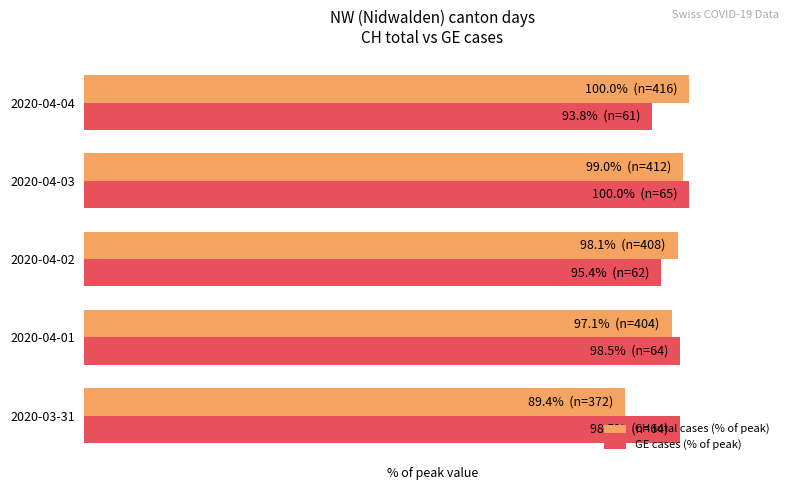

What are all the series names shown in the legend?

CH total cases (% of peak), GE cases (% of peak)